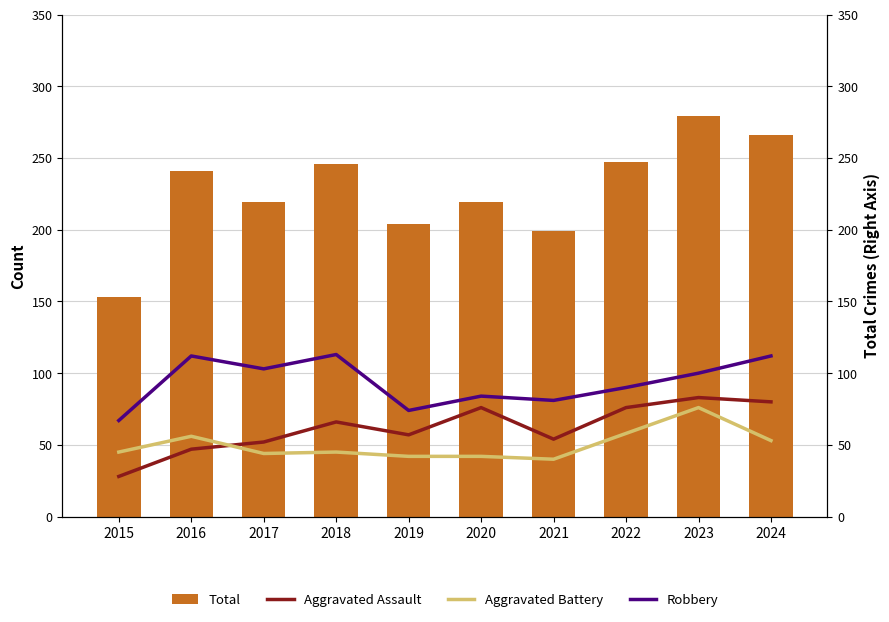

At how many categories does at least one series exceed 31?

10